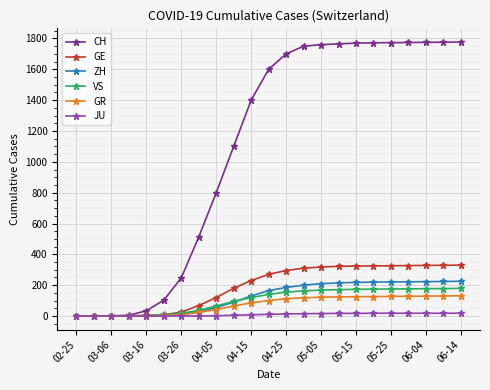

Which series has the widest spread of values?

CH